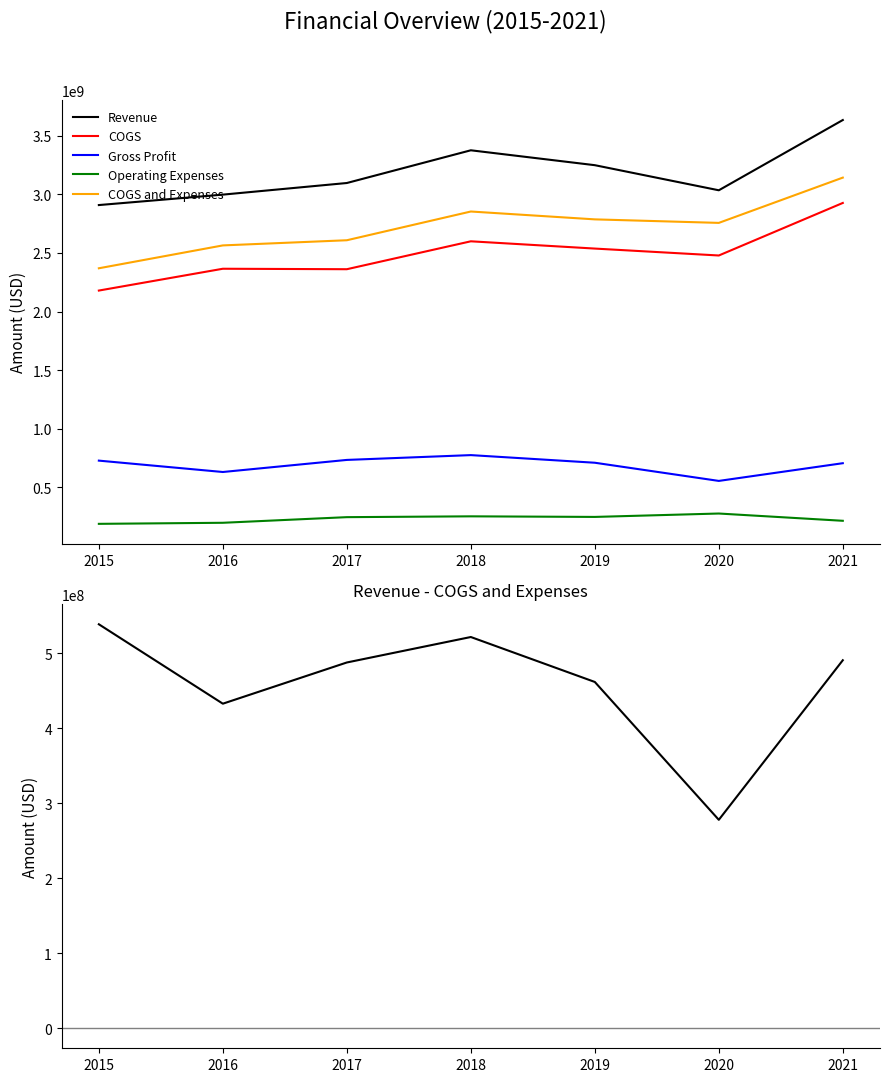

Rank the categories by Revenue value from lowest to highest.

2015, 2016, 2020, 2017, 2019, 2018, 2021